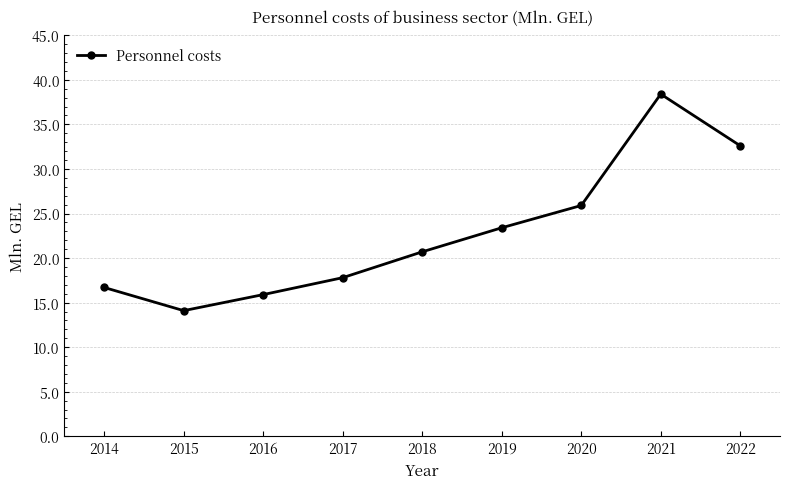

Where does the data first go above 20?

2018